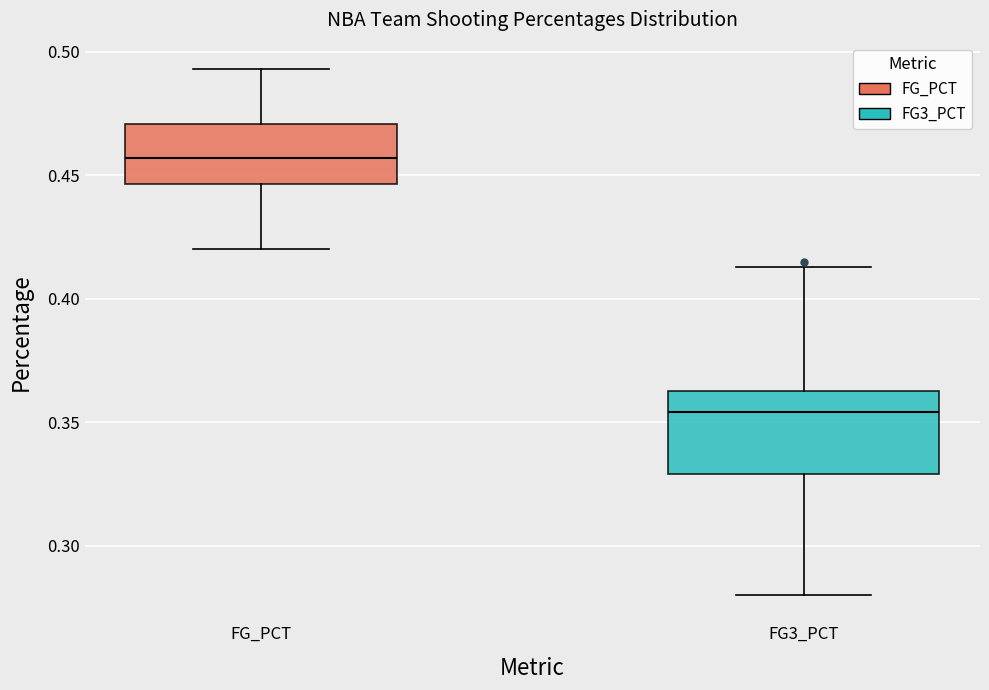

Where is the lower edge of the box for FG_PCT on the y-axis? The values are not printed on the chart, so give them approximately, as read against the axis.

0.445